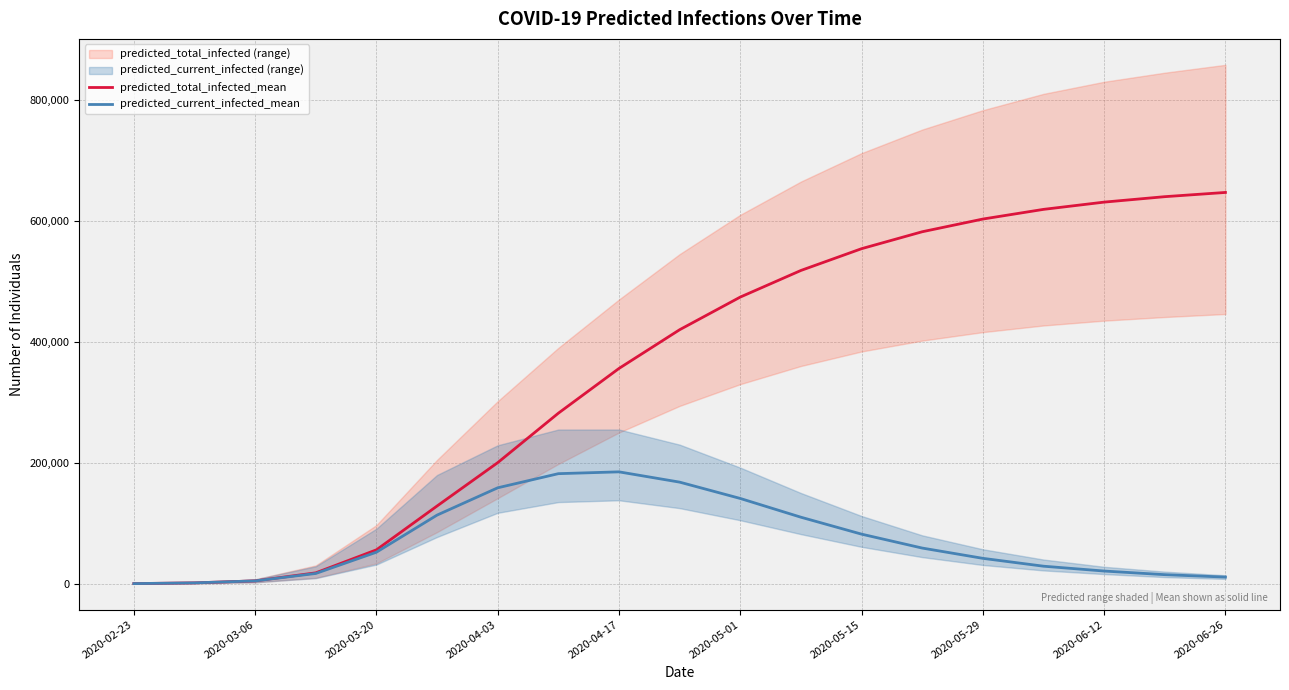

Where is predicted_current_infected_mean nearest to the value 92604?

2020-05-15